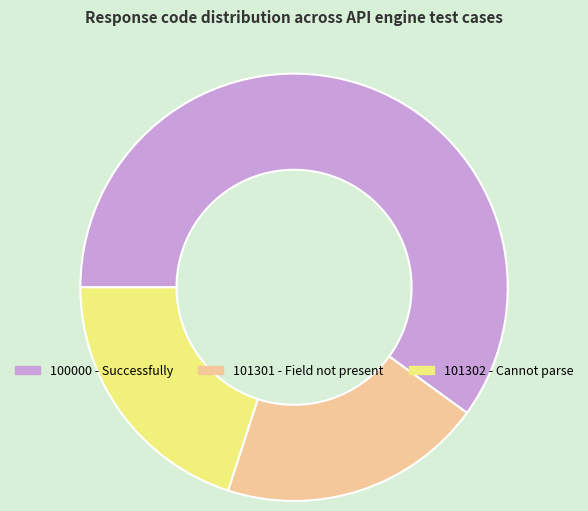

Count the number of slices in the pie.

3